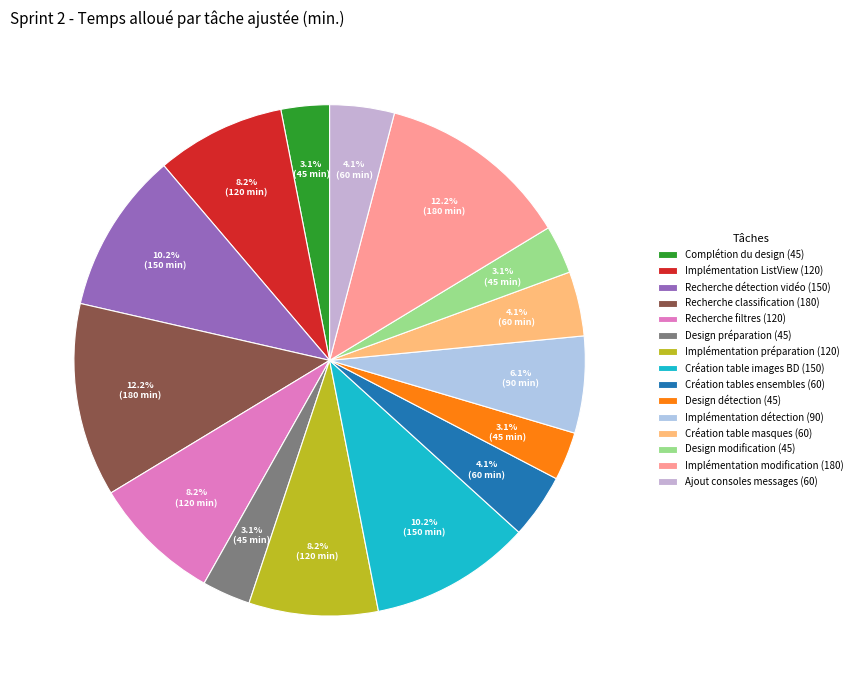

What percentage is the Implémentation ListView (120) slice, to the nearest percent?

8%